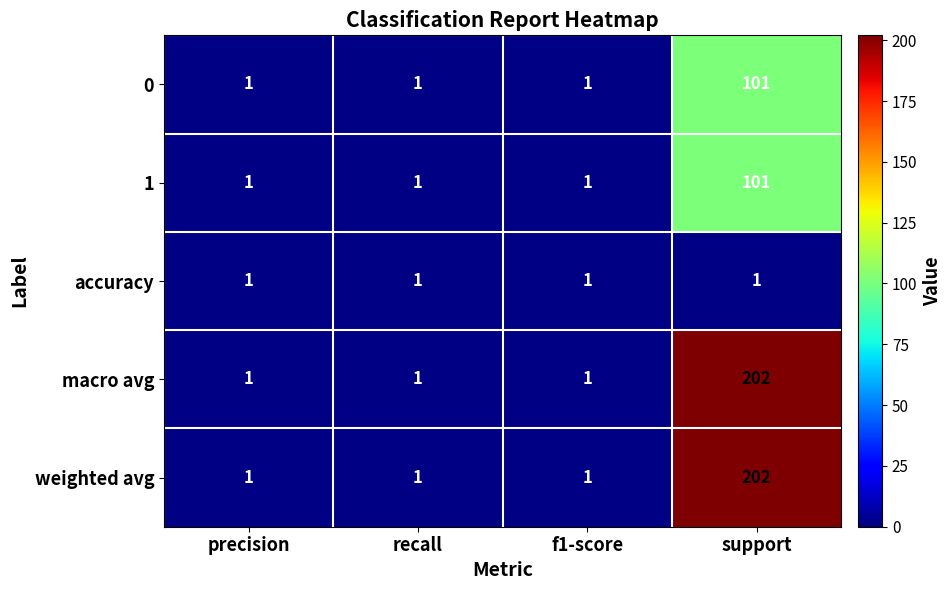

Reading left to right, transcribe all the data shown in this chart.

0: precision=1	recall=1	f1-score=1	support=101
1: precision=1	recall=1	f1-score=1	support=101
accuracy: precision=1	recall=1	f1-score=1	support=1
macro avg: precision=1	recall=1	f1-score=1	support=202
weighted avg: precision=1	recall=1	f1-score=1	support=202